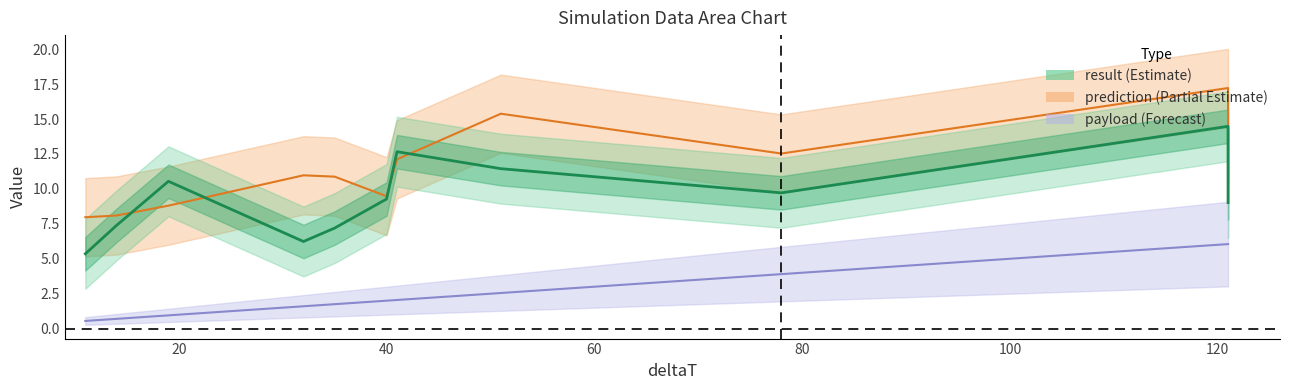

True or false: result has a value of 6.2 at 32.

True